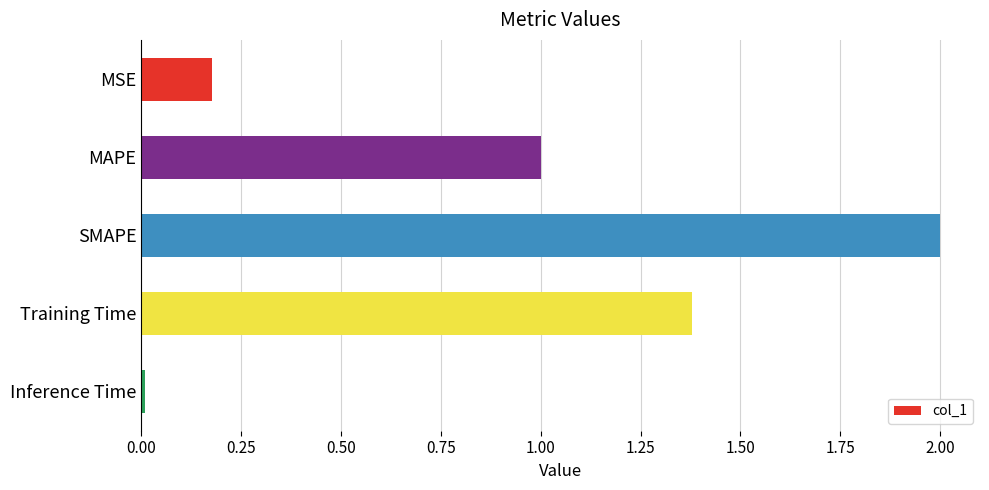

The chart shows a value of 0.3 at MSE. True or false?

False